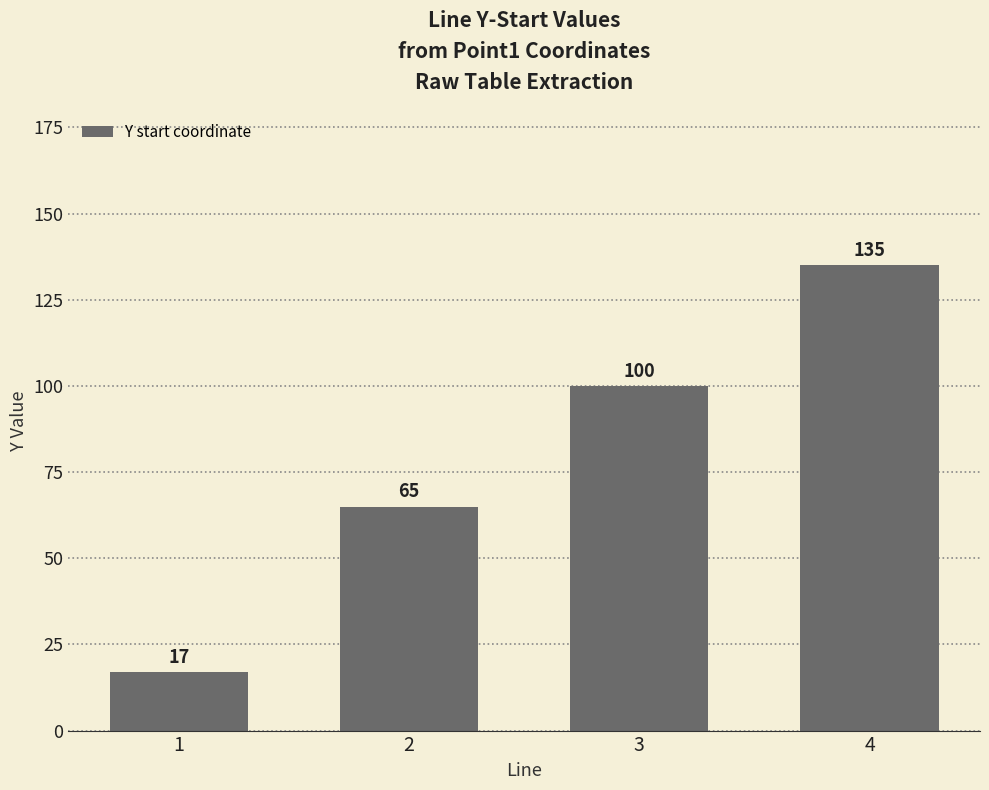

What is the minimum value shown in the chart?

17